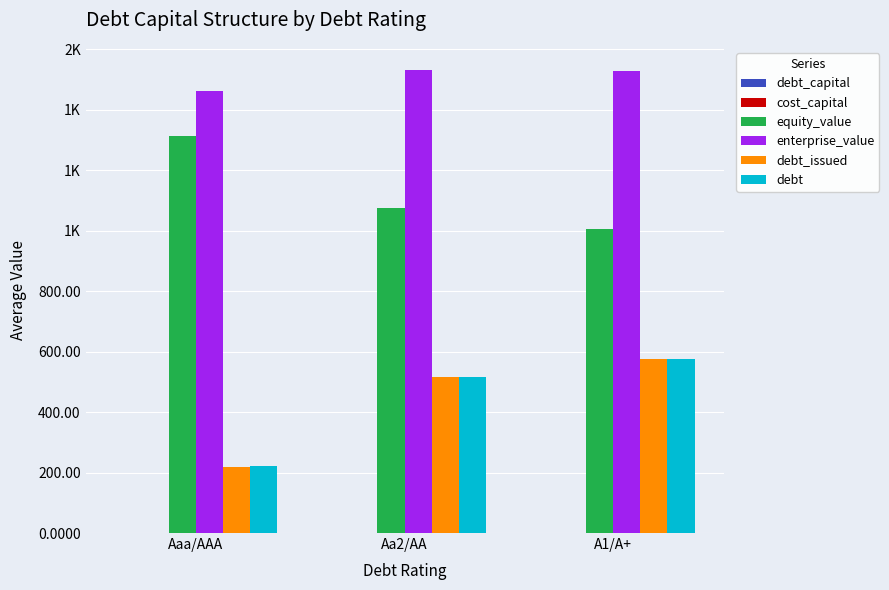

Are the bars horizontal?

No